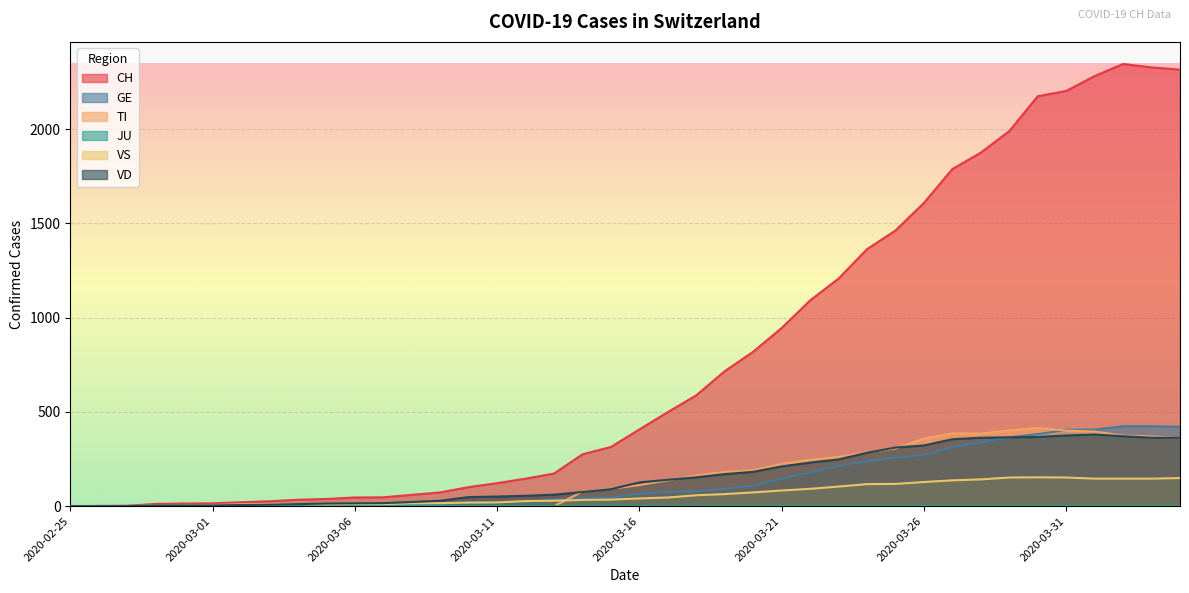

True or false: VD has more than 2 points higher than both neighbors.

False